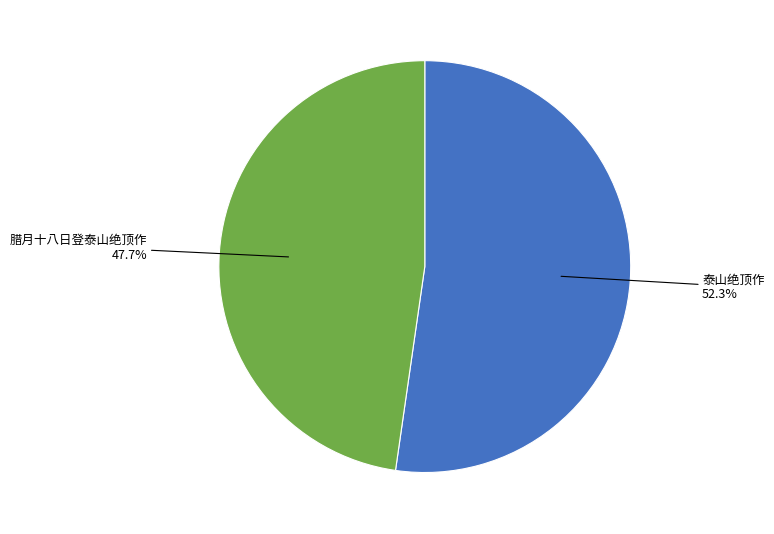

To the nearest percent, what portion does 腊月十八日登泰山绝顶作 represent?

48%